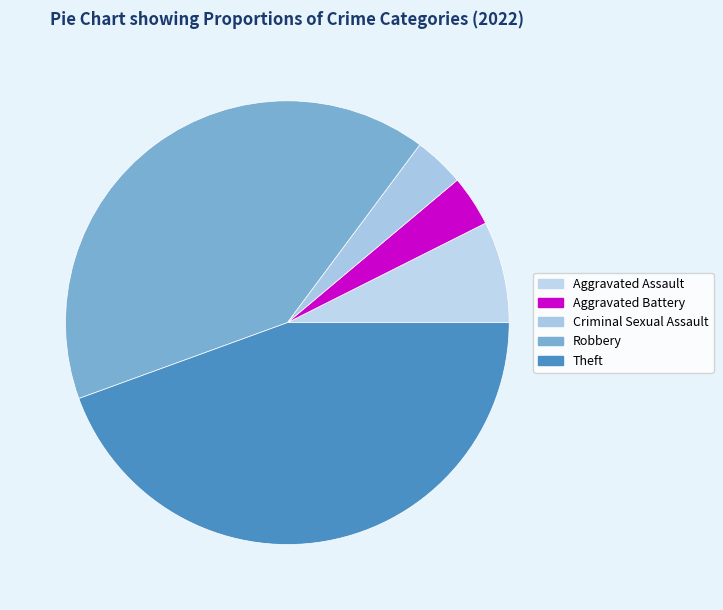

What percentage is the Aggravated Assault slice, to the nearest percent?

7%